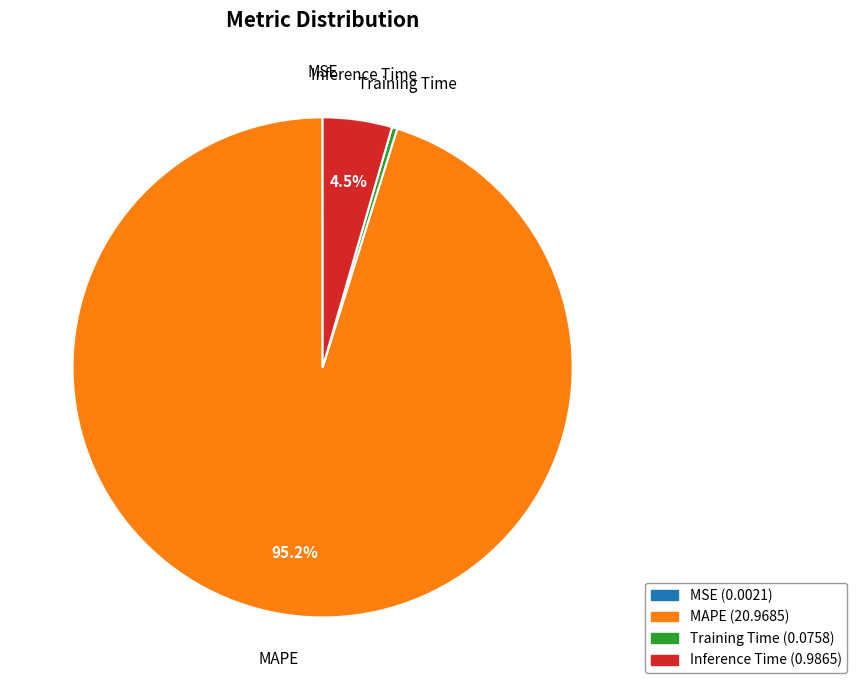

Which category has the biggest portion of the pie?

MAPE